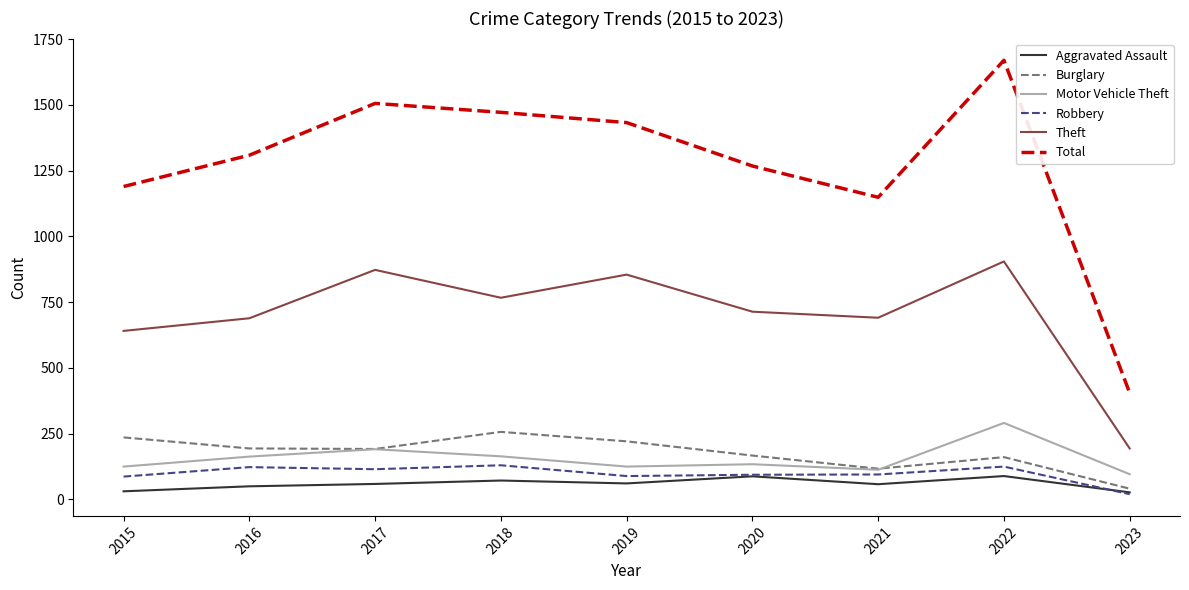

How many lines are shown in the chart?

6